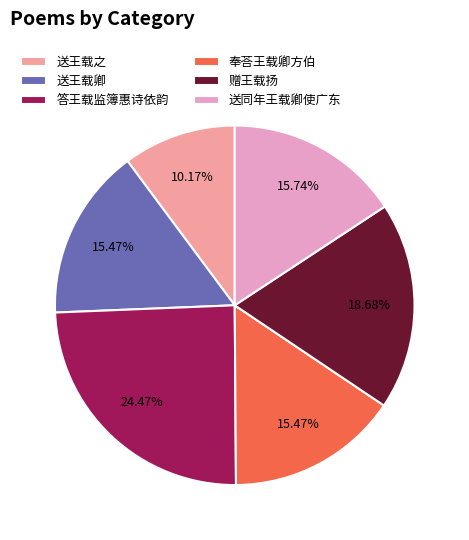

Is there a majority slice in this chart?

No